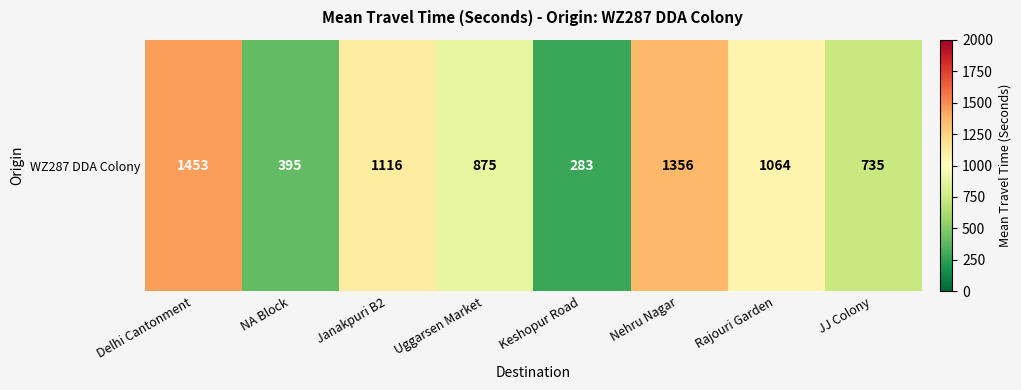

What is the ratio of the value at Rajouri Garden to the value at JJ Colony?

1.4